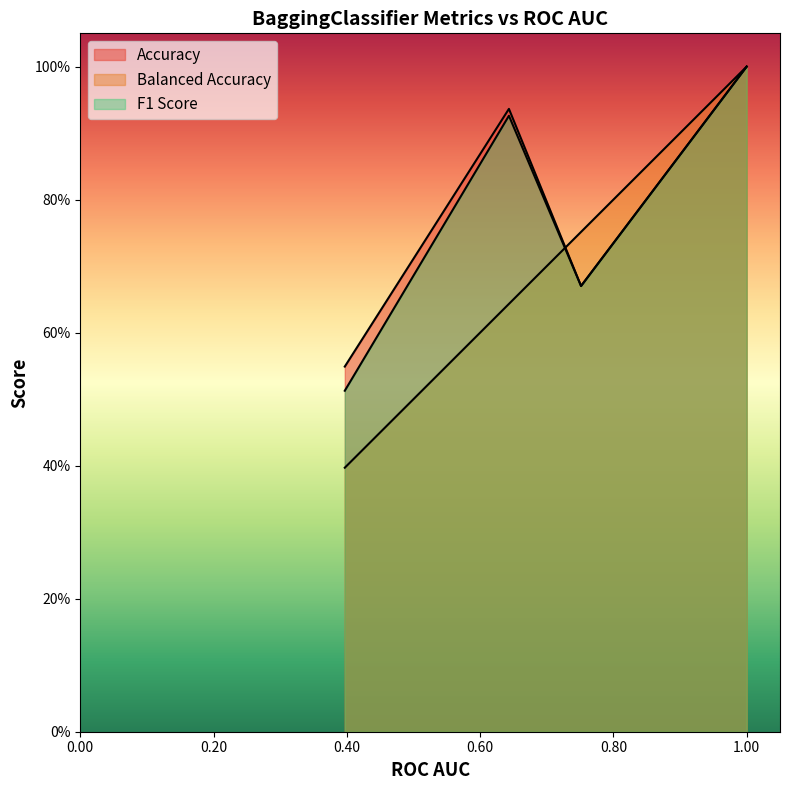

What is the difference between the highest and lowest values at 0.7514578076815251?

0.1